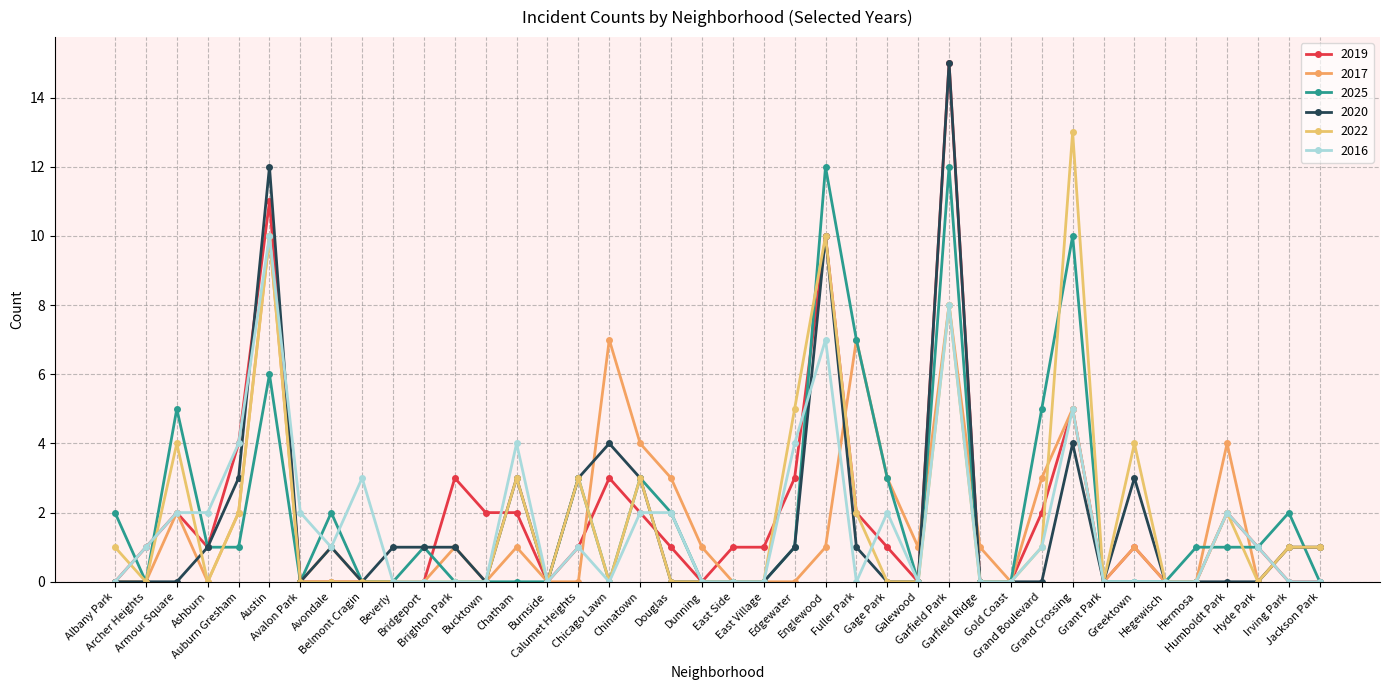

Does the chart have visible grid lines?

Yes